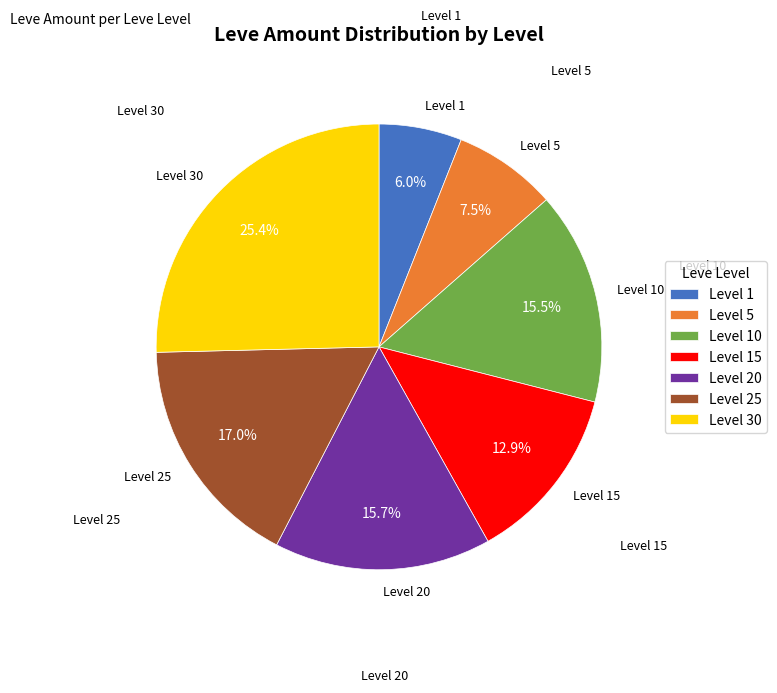

Is there a majority slice in this chart?

No